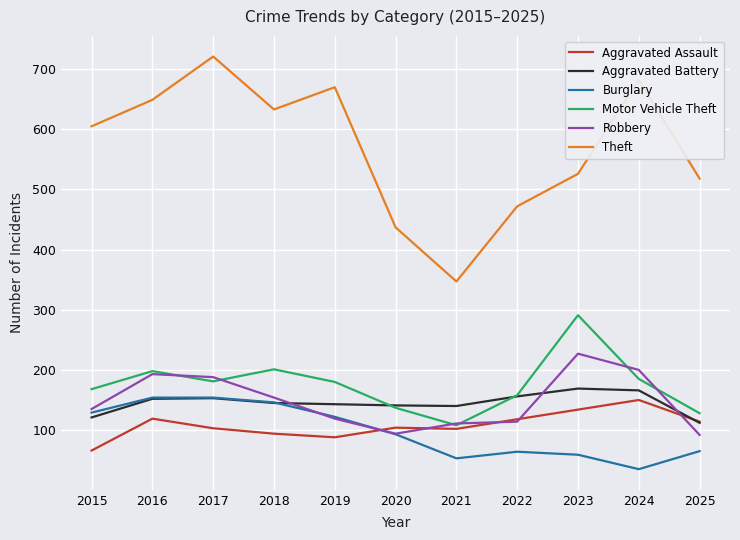

At which category does the chart reach its minimum across all series?

2024